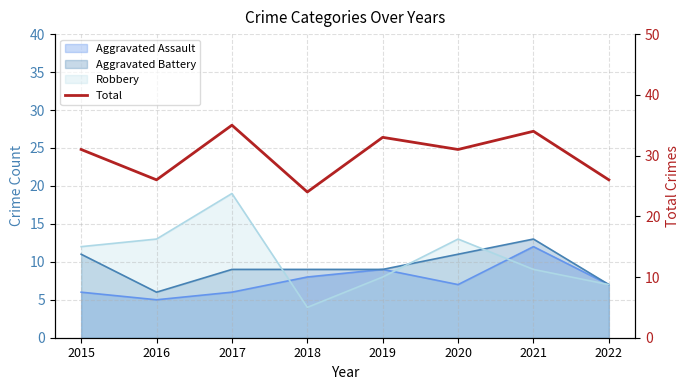

What is the average value?

30